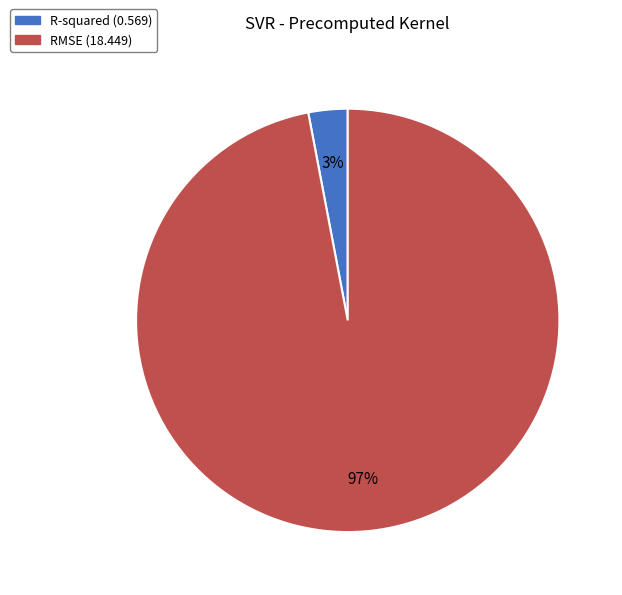

To the nearest percent, what percentage of the pie is R-squared?

3%